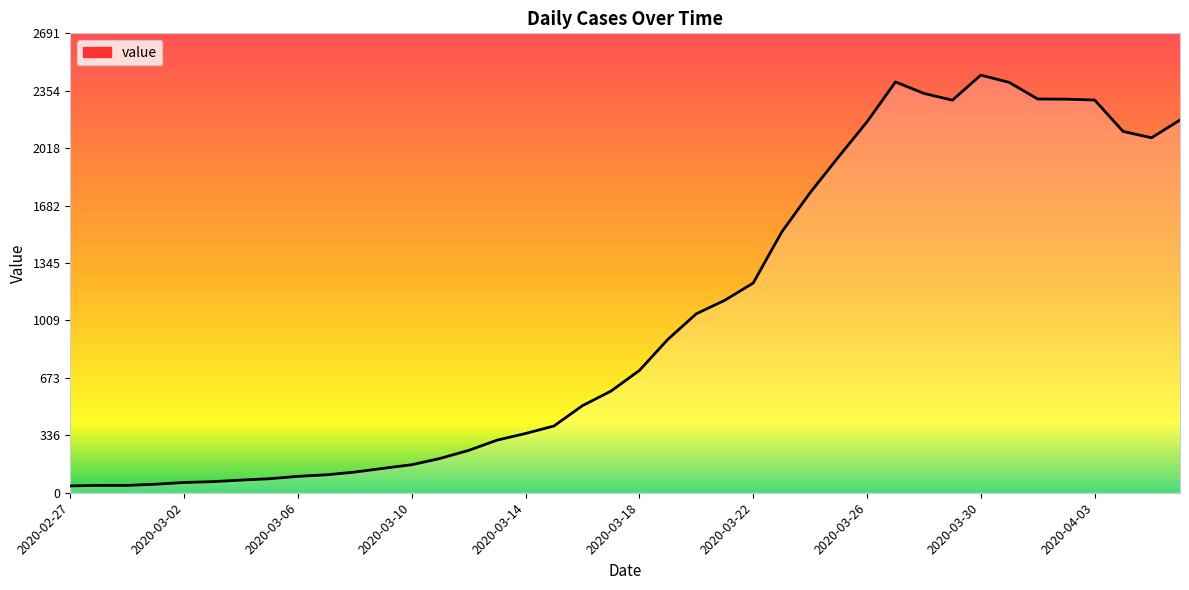

What is the maximum value shown in the chart?

2446